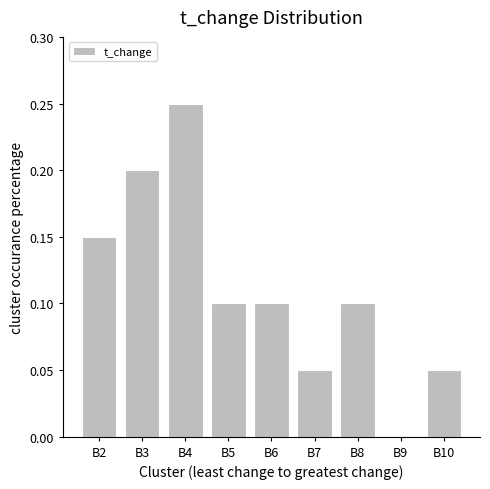

What is the sum of all values?

1.0